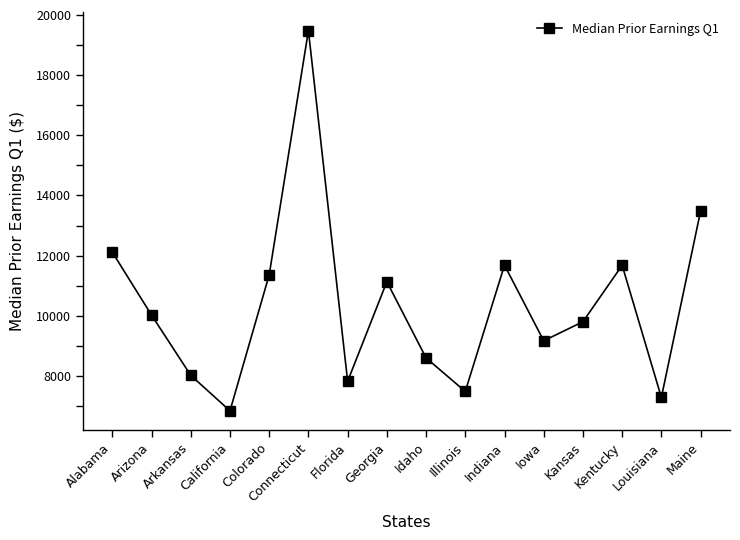

What is the difference between the values at Arkansas and Indiana?

3662.6